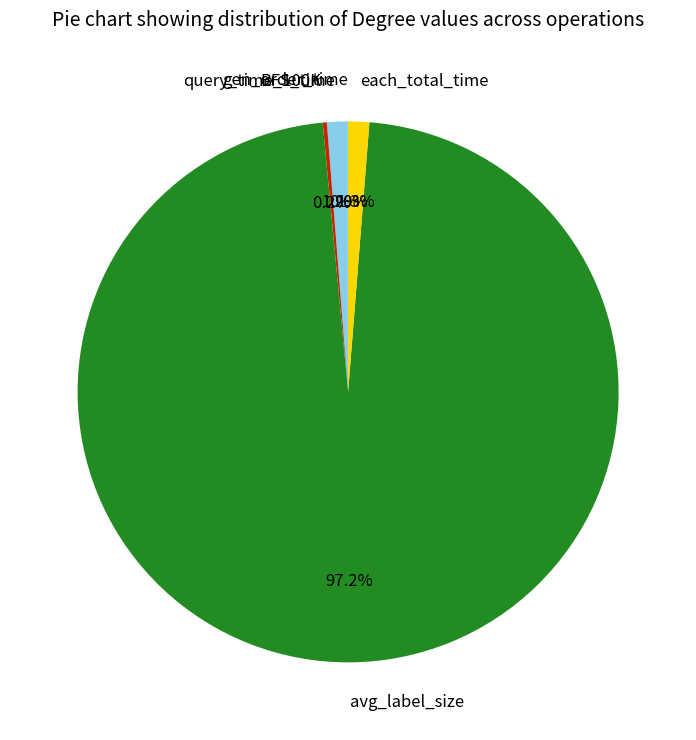

Do avg_label_size and each_total_time together represent more than half of the pie?

Yes